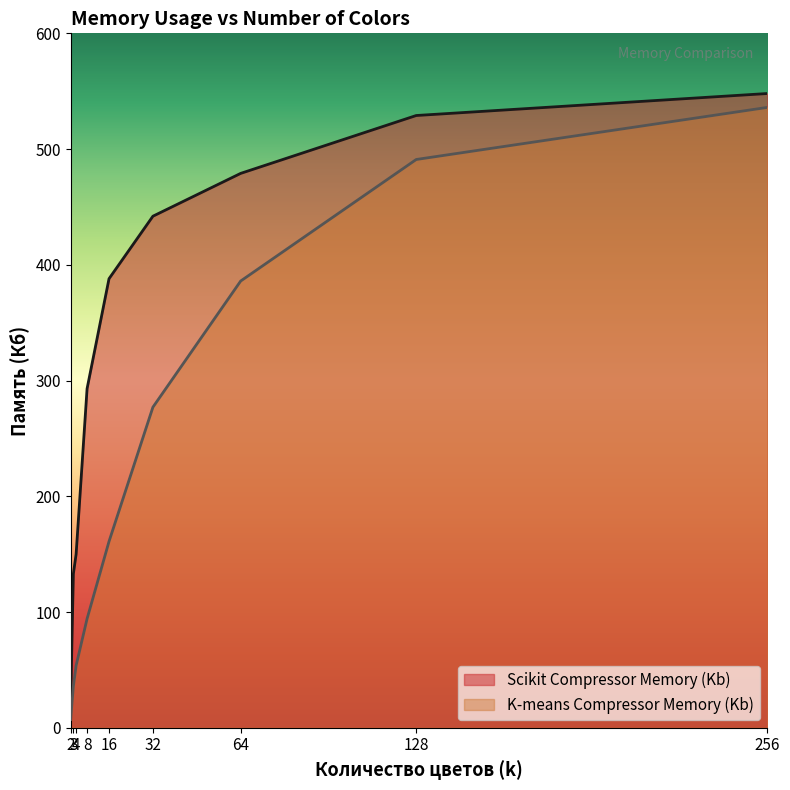

What is the value of the K-means Compressor Memory (Kb) point at the 5th from the left?

161.0